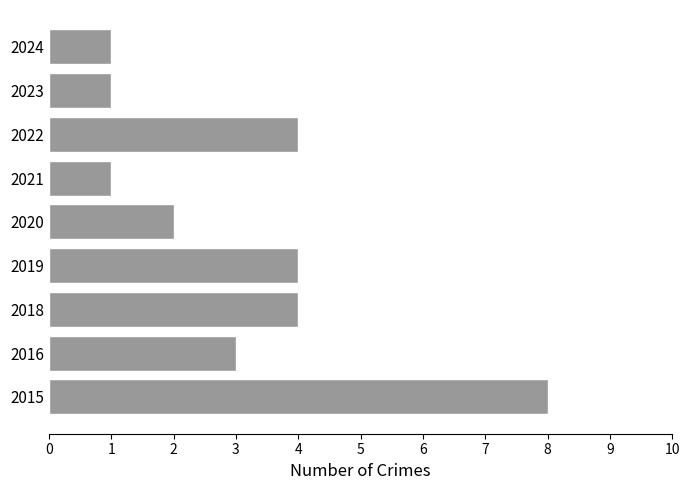

Read the value at 2019.

4